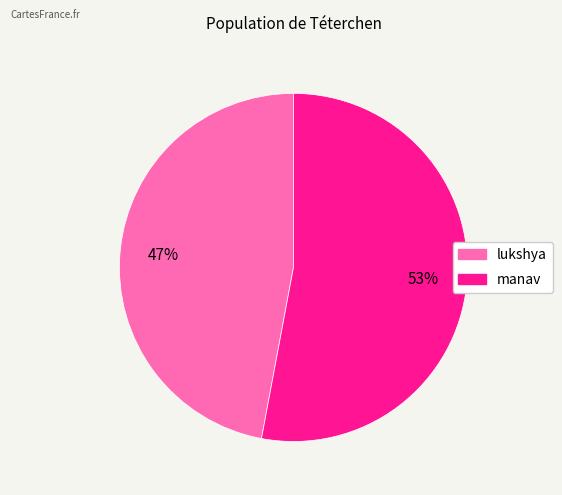

Is the sum of manav and lukshya greater than half?

Yes